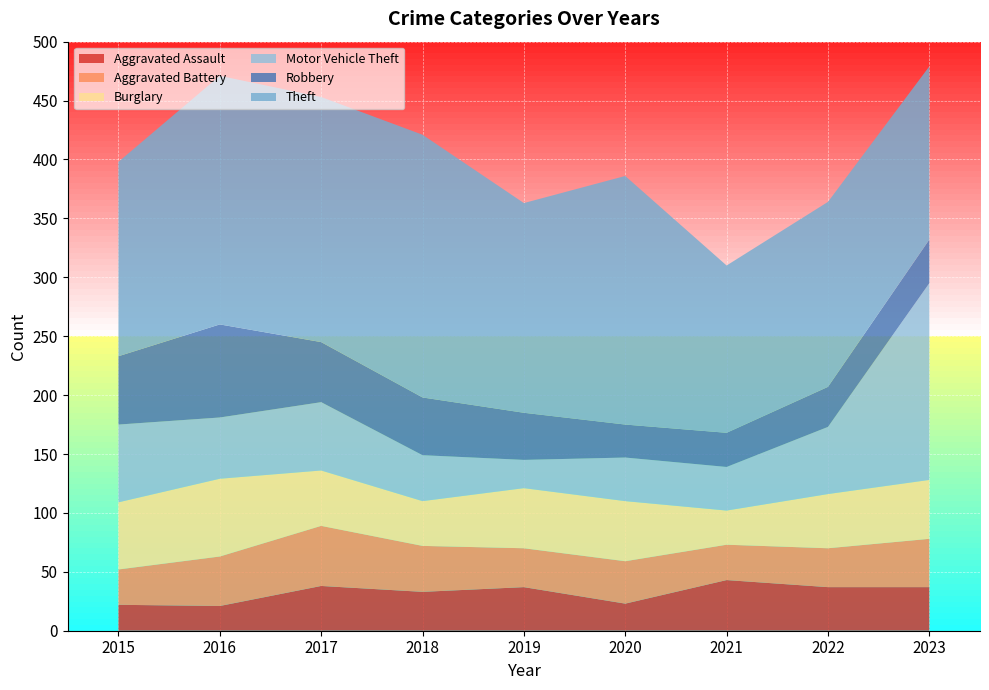

Reading right to left, extract all data points from this chart.

Aggravated Assault: 37	37	43	23	37	33	38	21	22
Aggravated Battery: 41	33	30	36	33	39	51	42	30
Burglary: 50	46	29	51	51	38	47	66	57
Motor Vehicle Theft: 167	57	37	37	24	39	58	52	66
Robbery: 37	34	29	28	40	49	51	79	58
Theft: 147	157	142	211	178	223	208	211	165